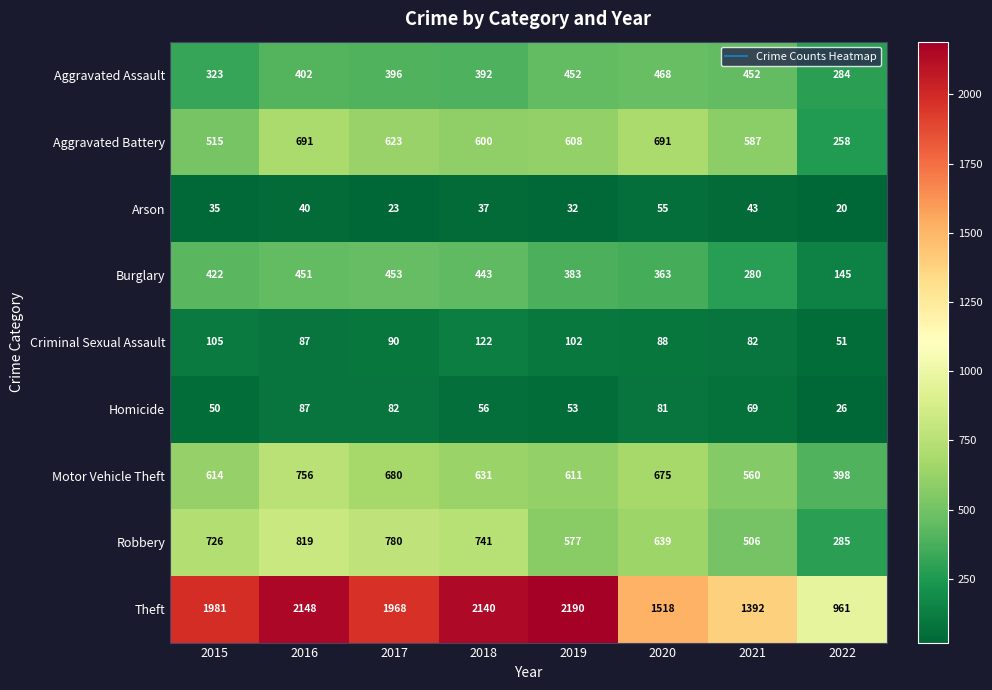

What is the spread (max minus min) of values at 2015?

1946